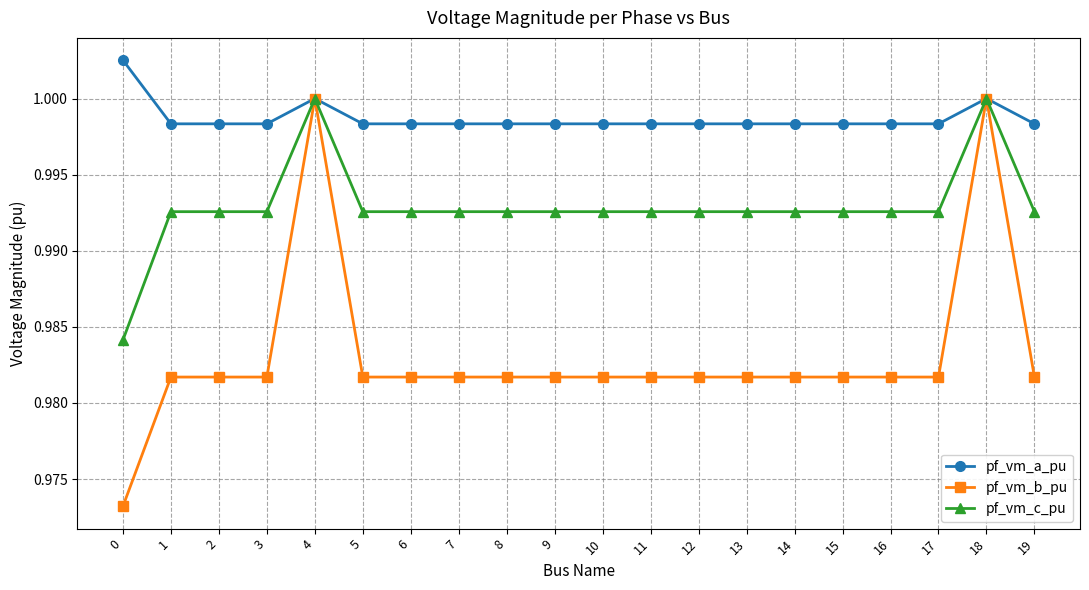

Which series has the largest range (max minus min)?

pf_vm_b_pu